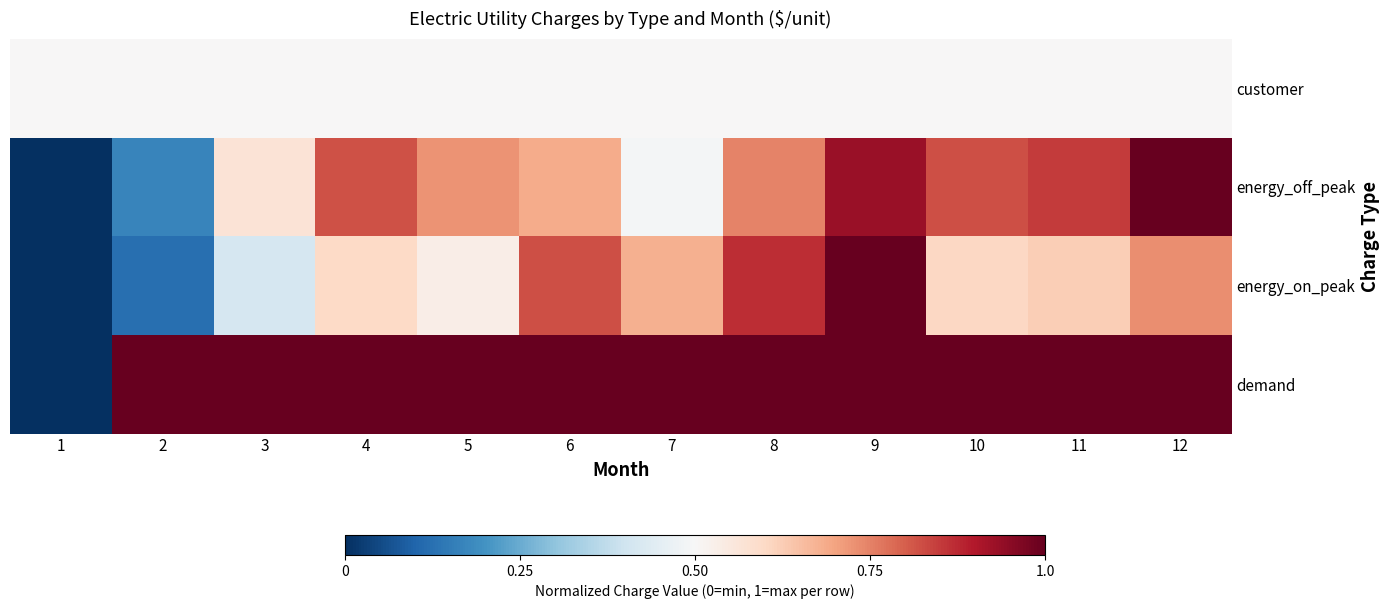

What is the total value across all series at 12?

3.2